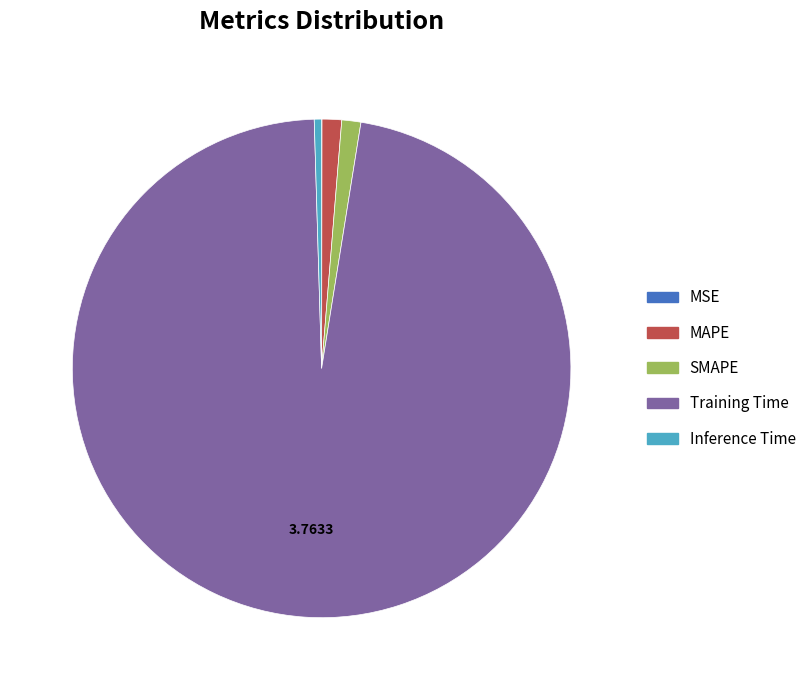

What is the largest slice in the pie chart?

Training Time